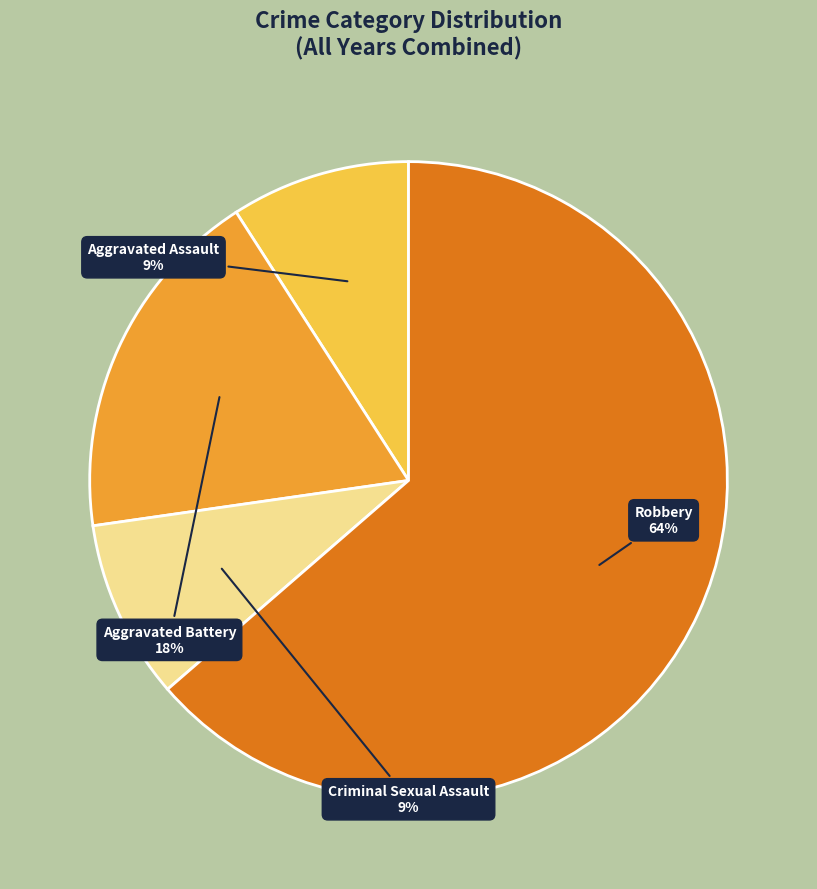

Is it true that Criminal Sexual Assault is 9% of the pie?

True